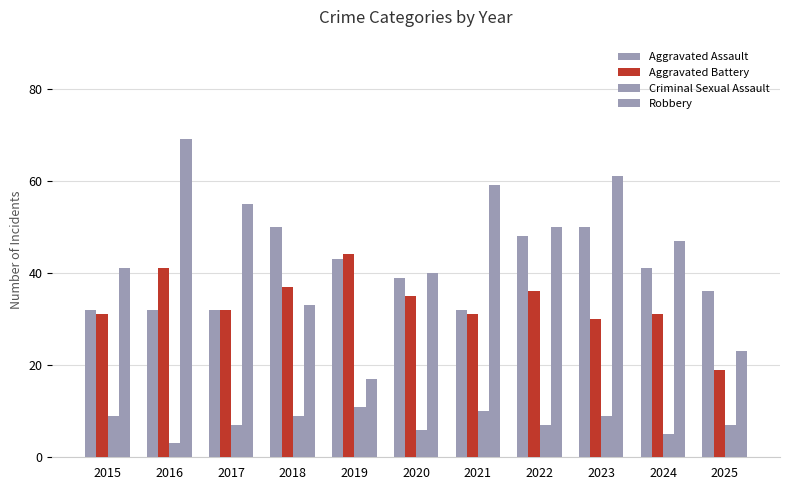

Reading left to right, transcribe all the data shown in this chart.

Aggravated Assault: 32	32	32	50	43	39	32	48	50	41	36
Aggravated Battery: 31	41	32	37	44	35	31	36	30	31	19
Criminal Sexual Assault: 9	3	7	9	11	6	10	7	9	5	7
Robbery: 41	69	55	33	17	40	59	50	61	47	23